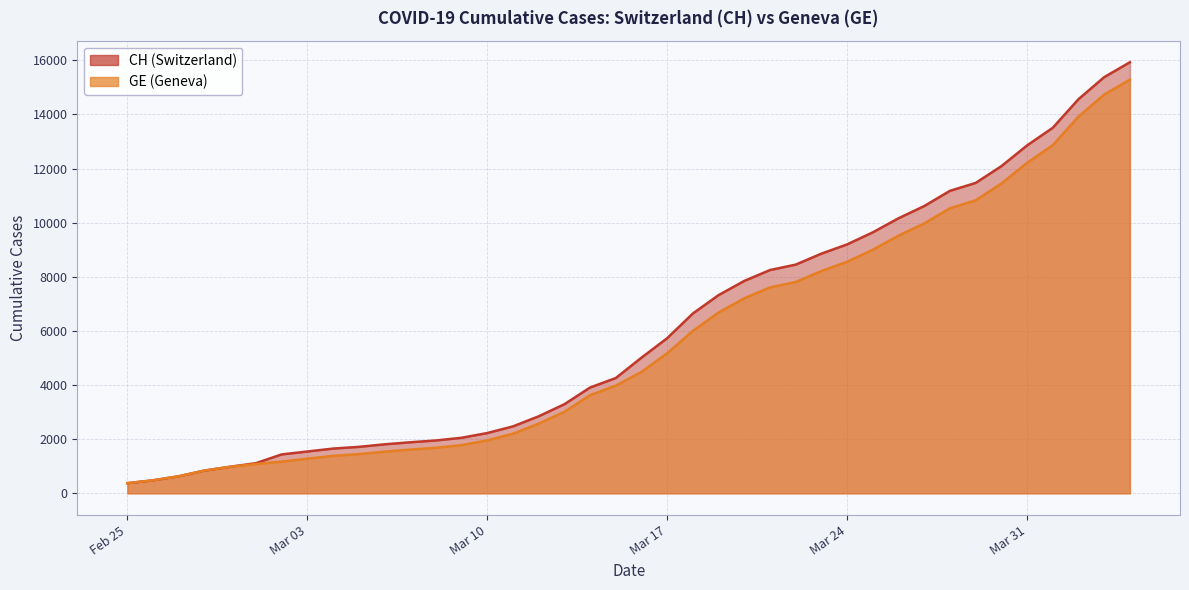

At which category is the sum across all series the highest?

2020-04-04